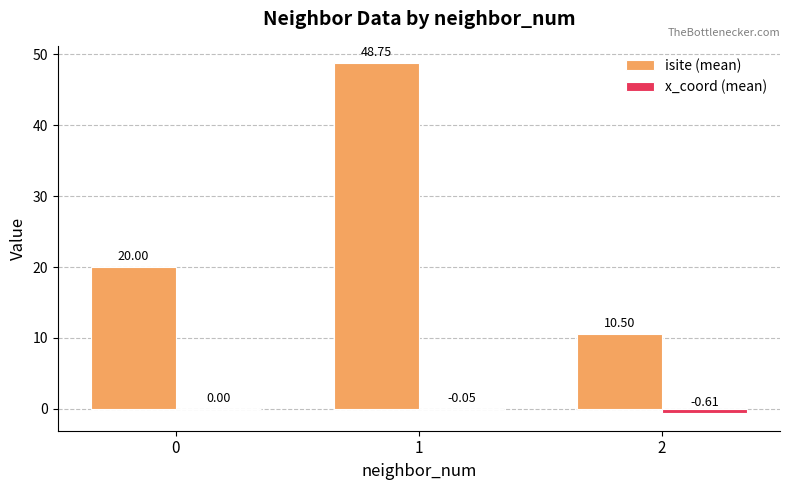

Between 0 and 1, which series saw the biggest shift?

isite (mean)